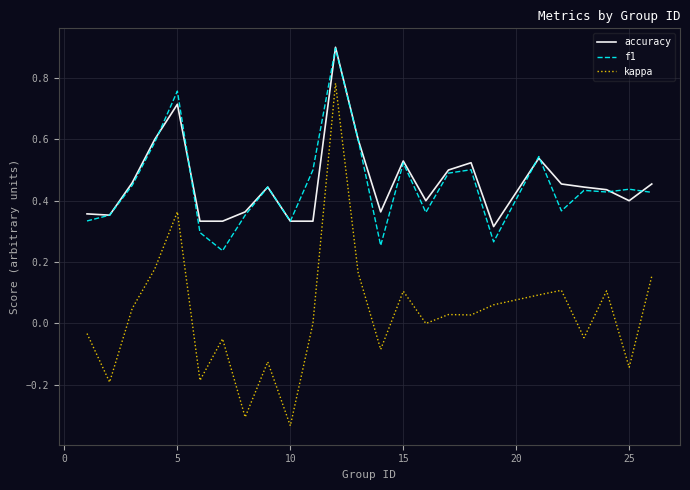

True or false: accuracy and kappa cross at least once.

False